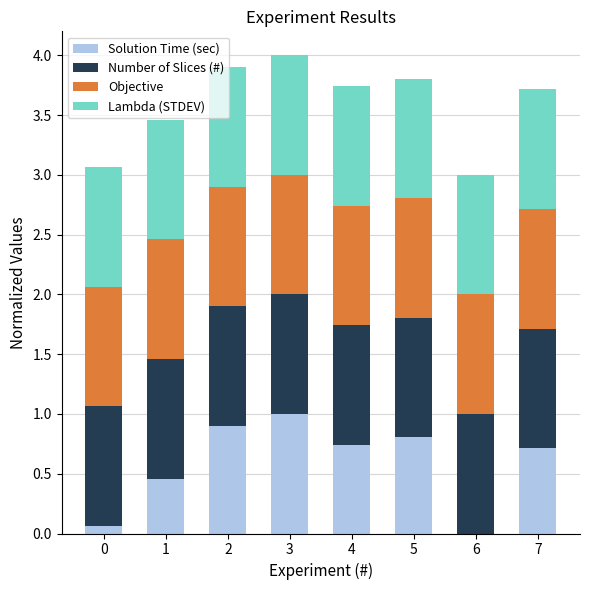

The value of Solution Time (sec) at 6 is 0.0. True or false?

True